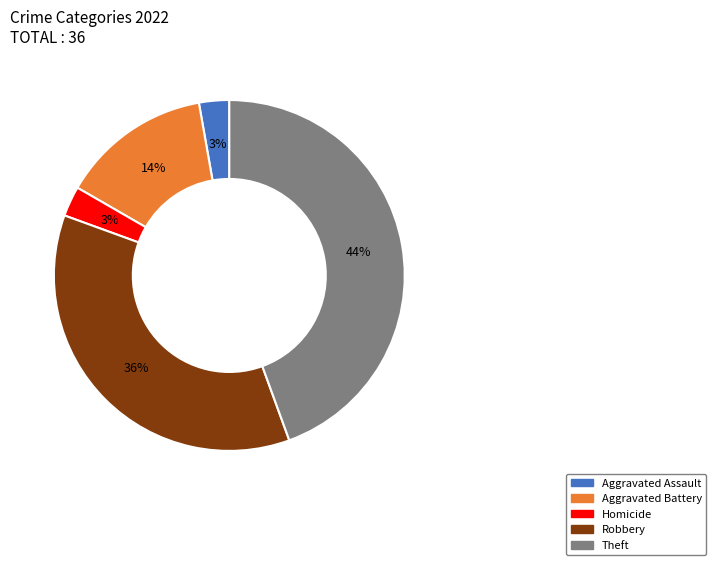

Does any single category account for the majority?

No